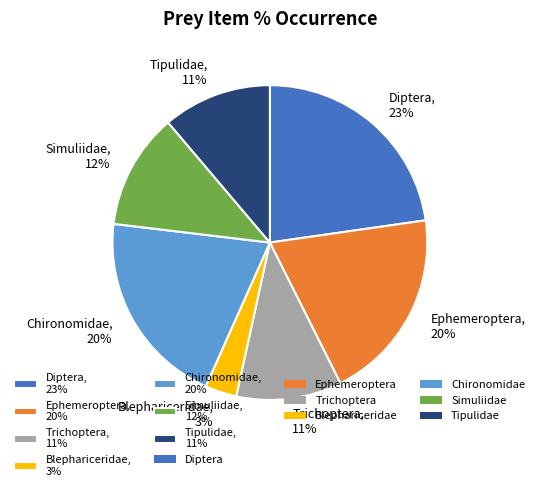

Which has a higher value, Trichoptera or Blephariceridae?

Trichoptera